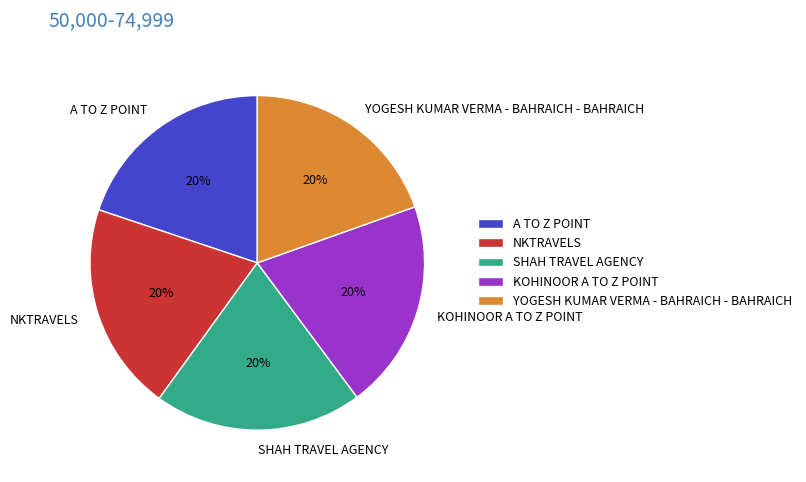

How many slices are in this pie chart?

5